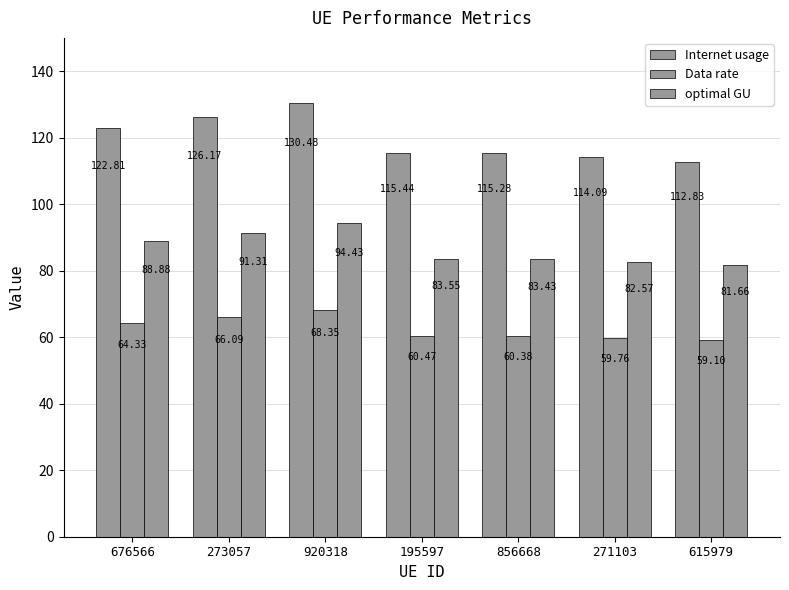

How many series are shown in this chart?

3